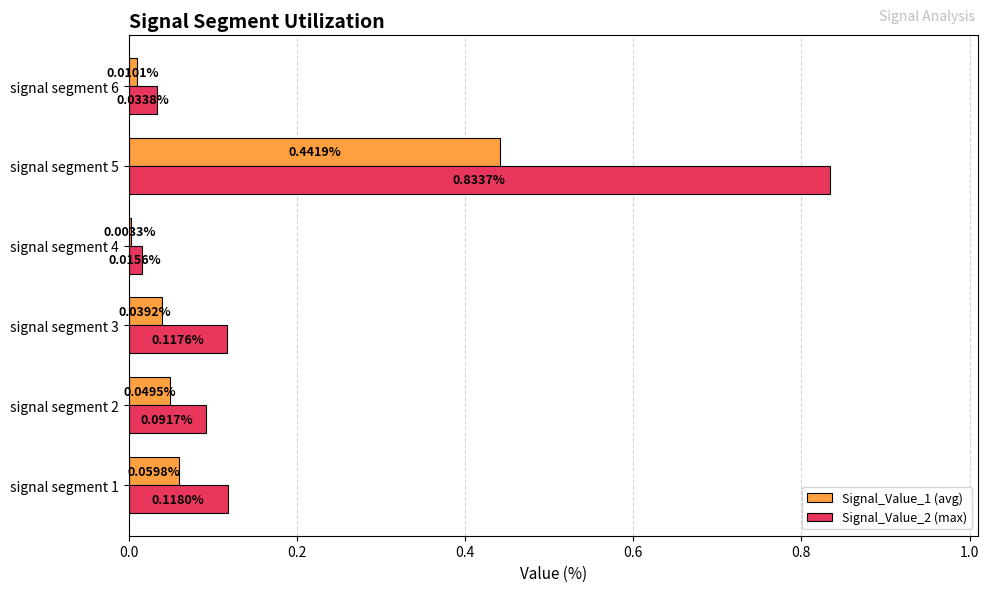

At which category is the sum across all series the highest?

signal segment 5